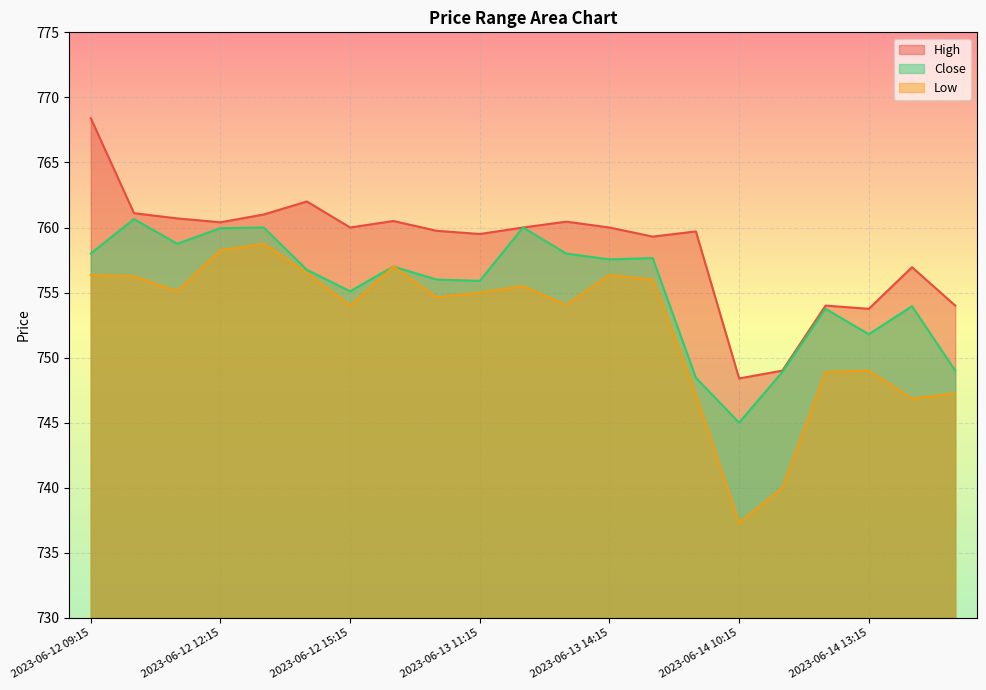

Which series has the largest total across all categories?

High